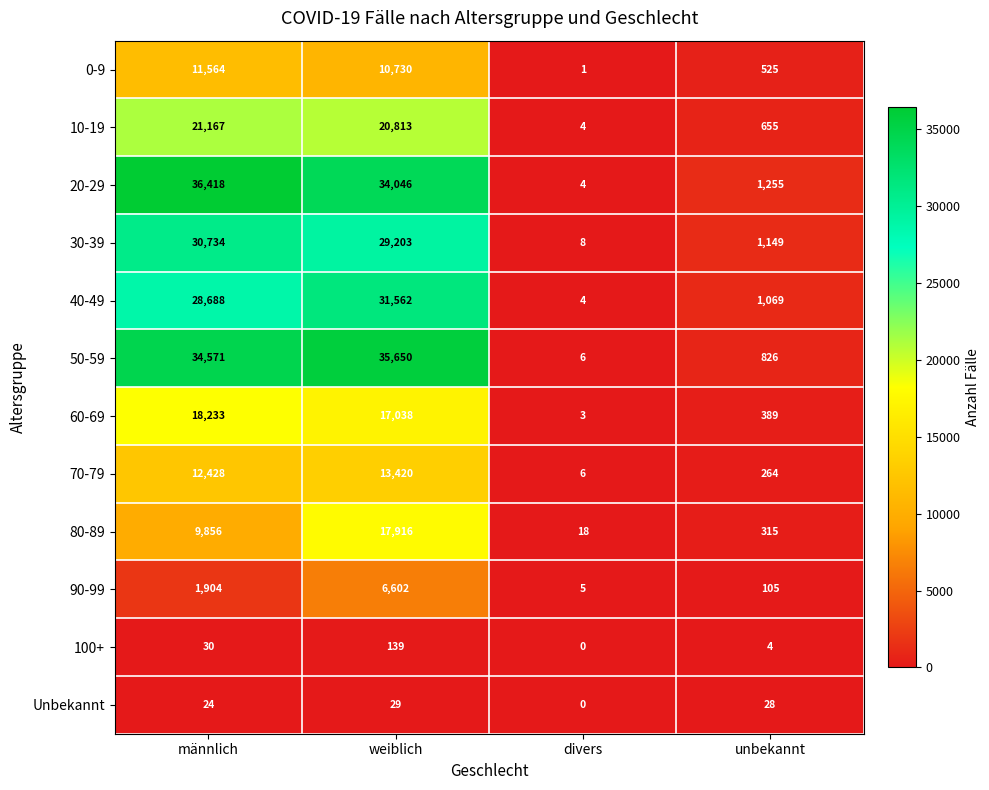

Rank the categories by Unbekannt value from highest to lowest.

weiblich, unbekannt, männlich, divers